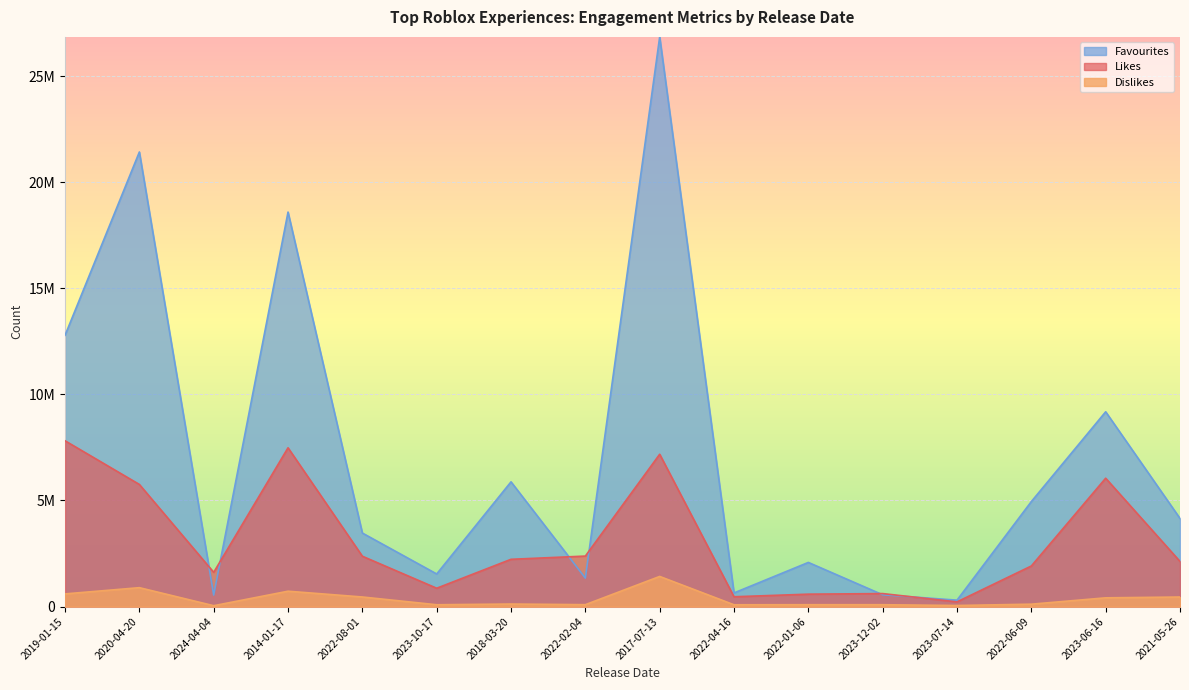

At which category is the sum across all series the highest?

2017-07-13